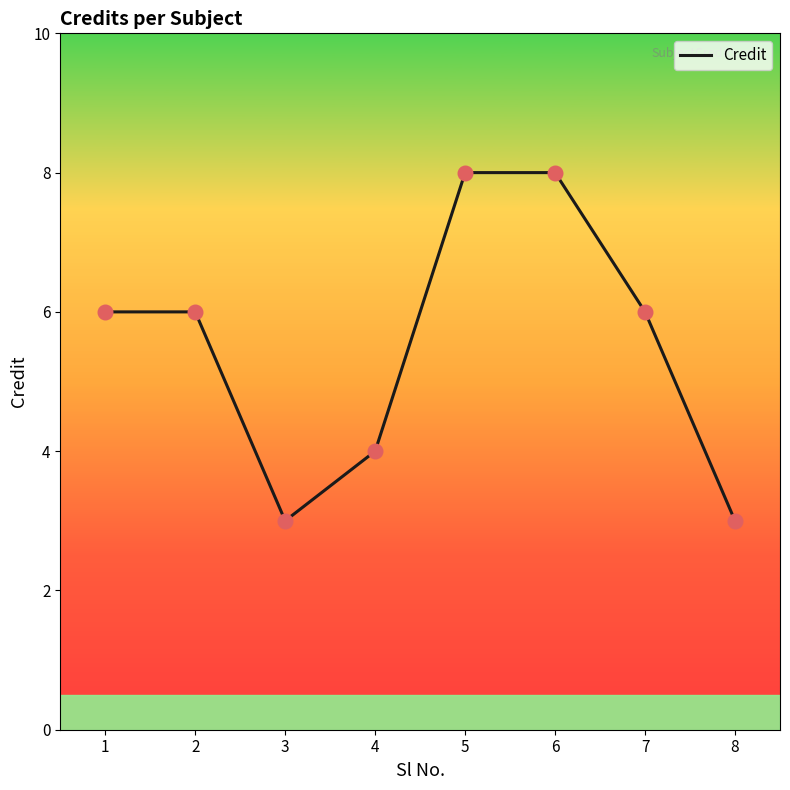

What is the change in value from 1 to 8?

-3